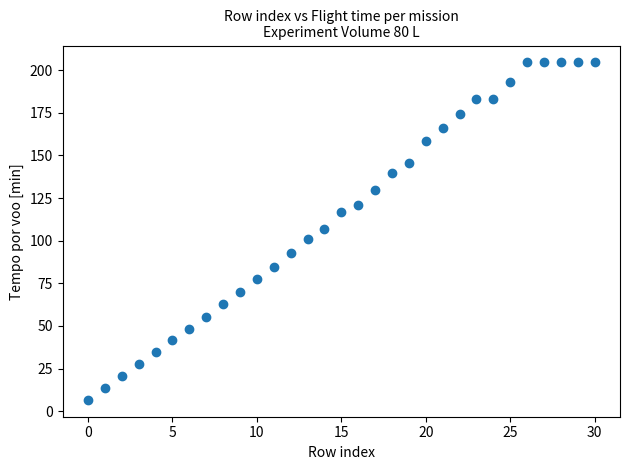

What is the range of Y values (max minus min)?

197.8